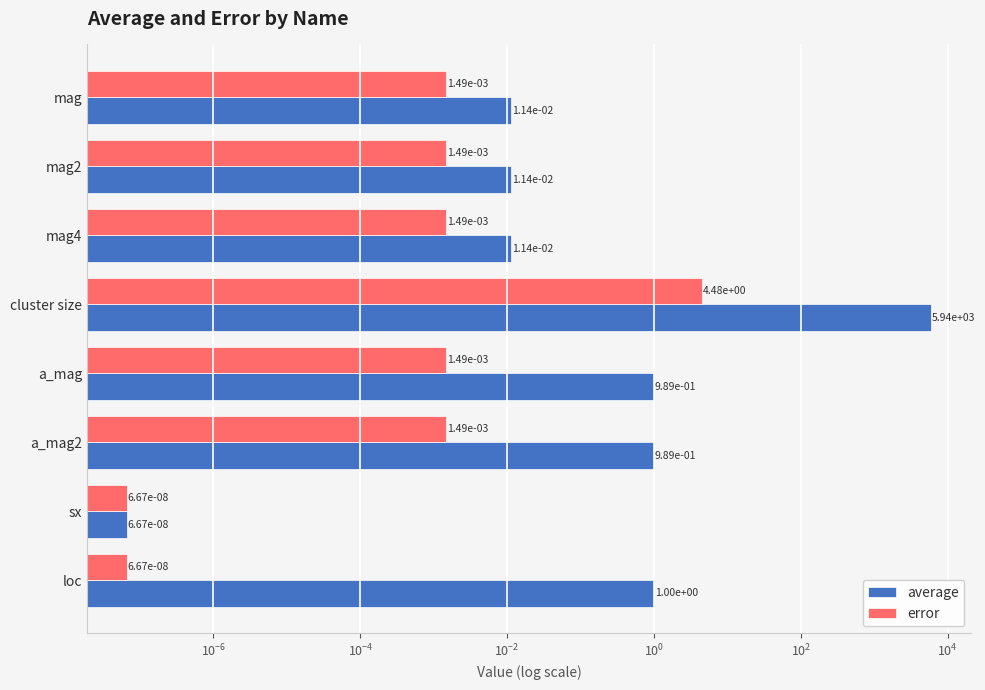

What is the average value of the average series?

743.1